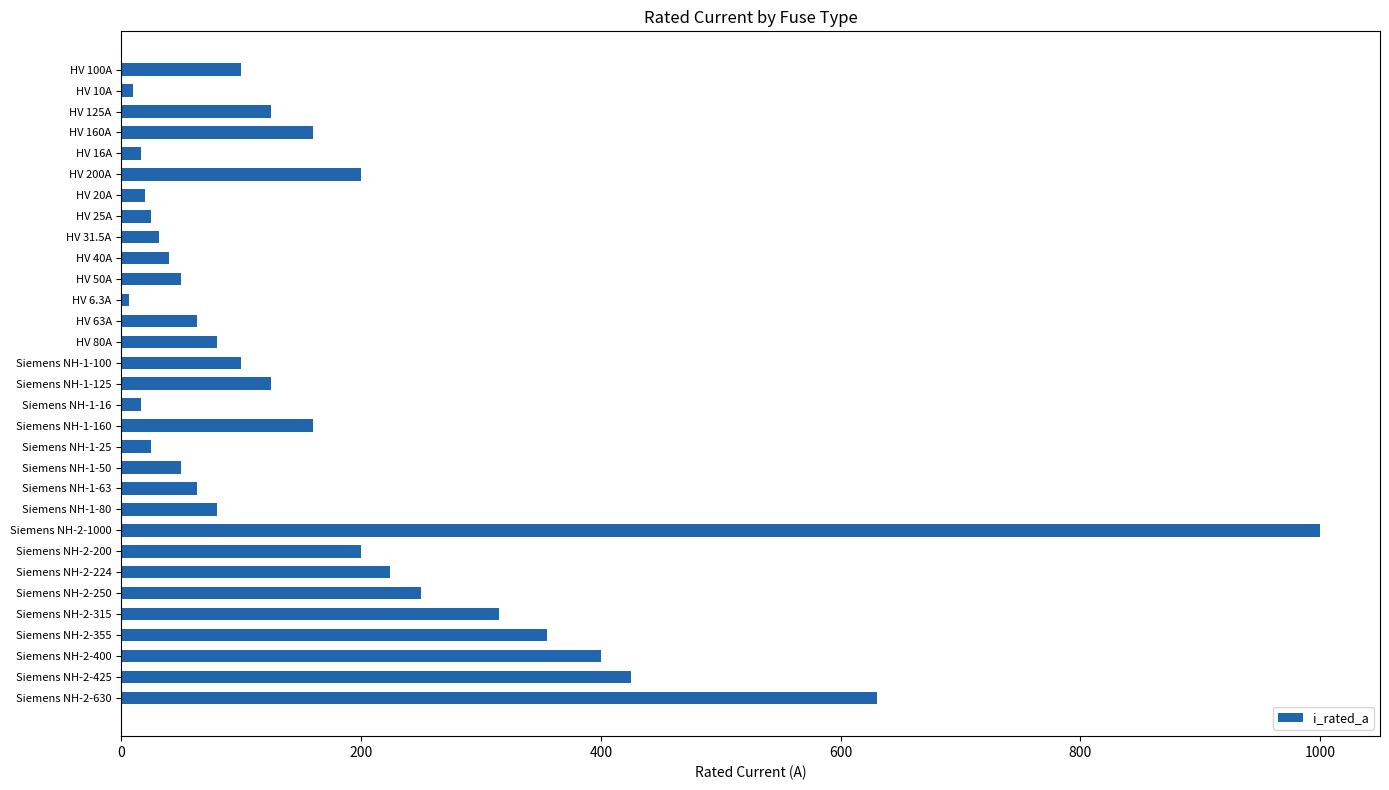

How many bars are there in total?

31